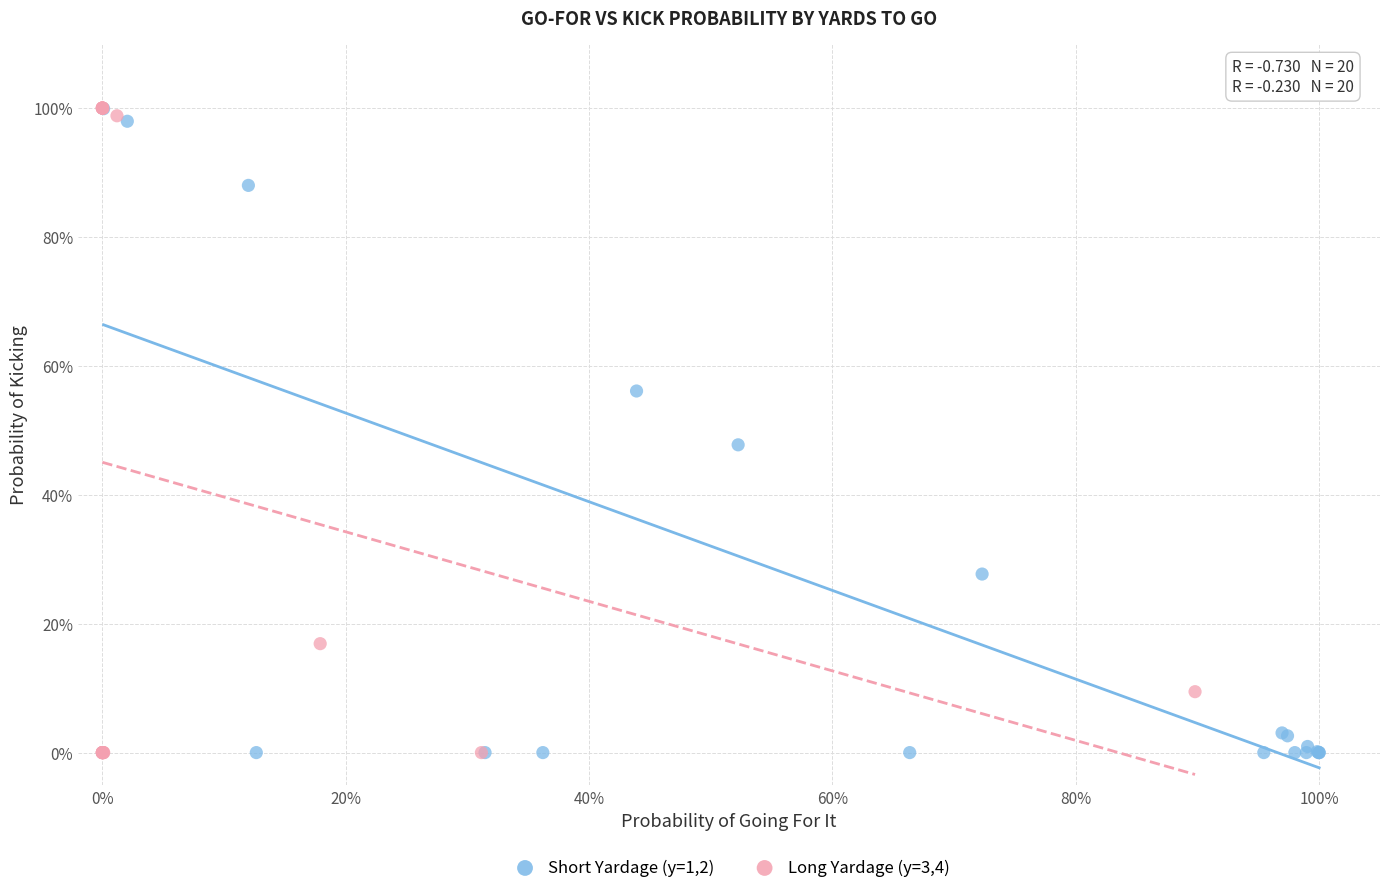

What are all the series names shown in the legend?

Short Yardage (y=1,2), Long Yardage (y=3,4)